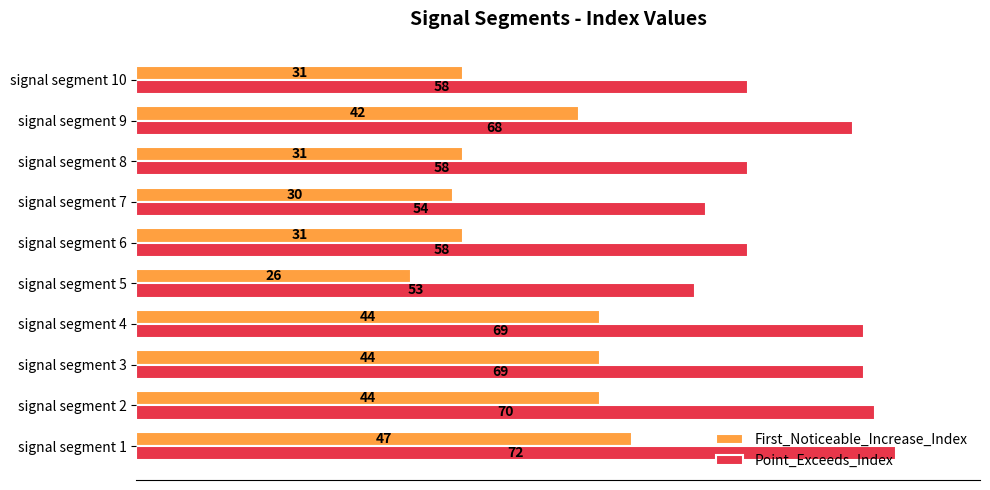

Rank the series by their maximum value, from lowest to highest.

First_Noticeable_Increase_Index, Point_Exceeds_Index